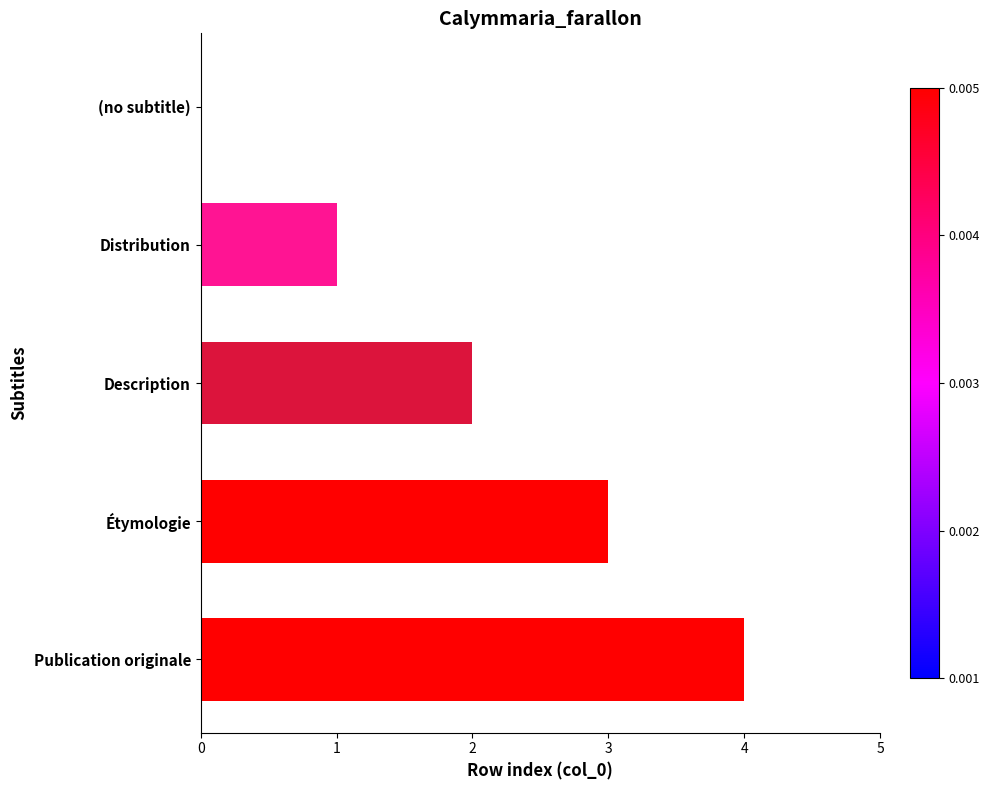

What is the approximate value at Publication originale?

4